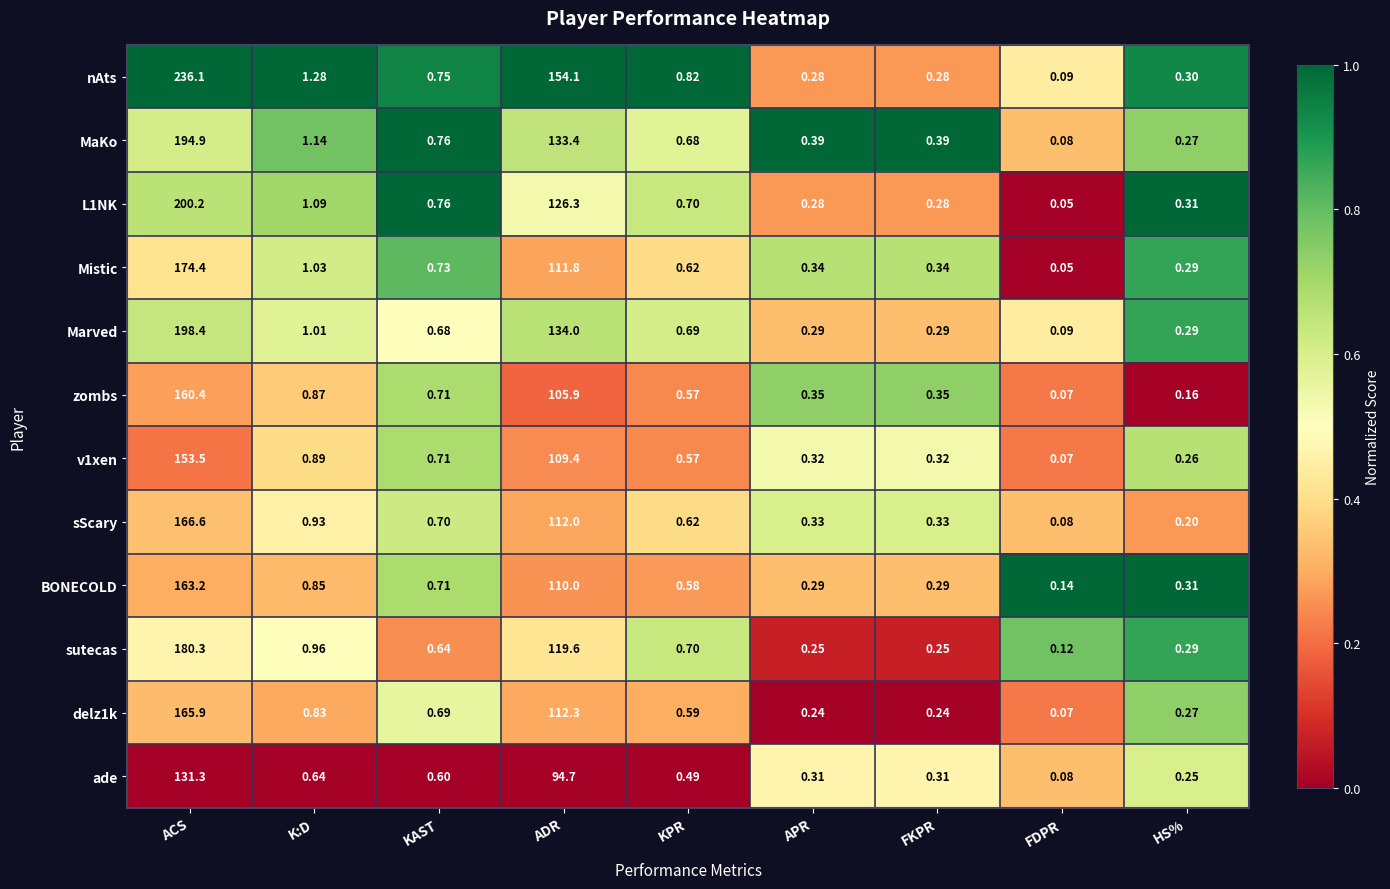

At which label is delz1k closest to 82?

ADR